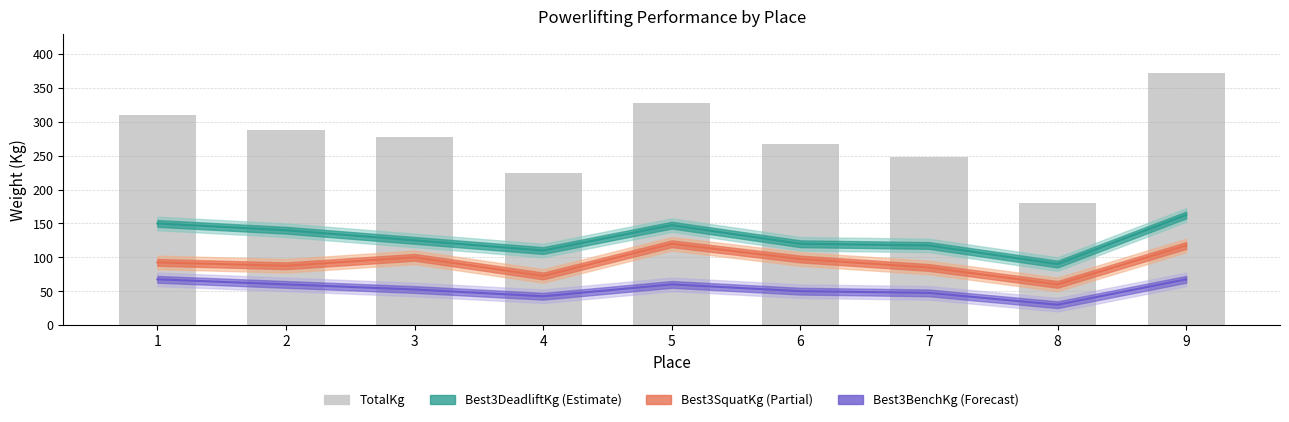

Which series changed the most between 2 and 3?

Best3DeadliftKg